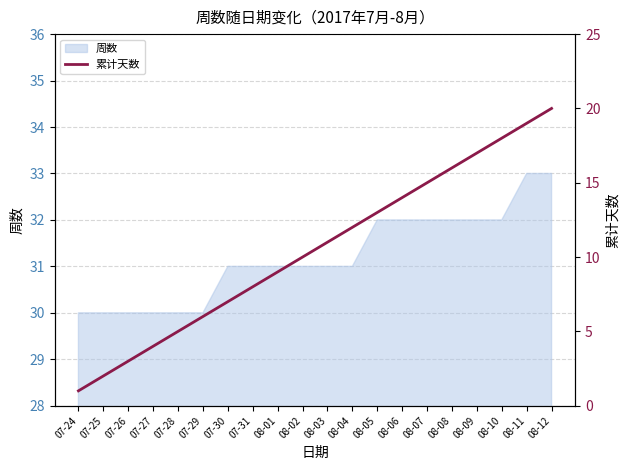

Which label corresponds to the largest value in the chart?

08-12